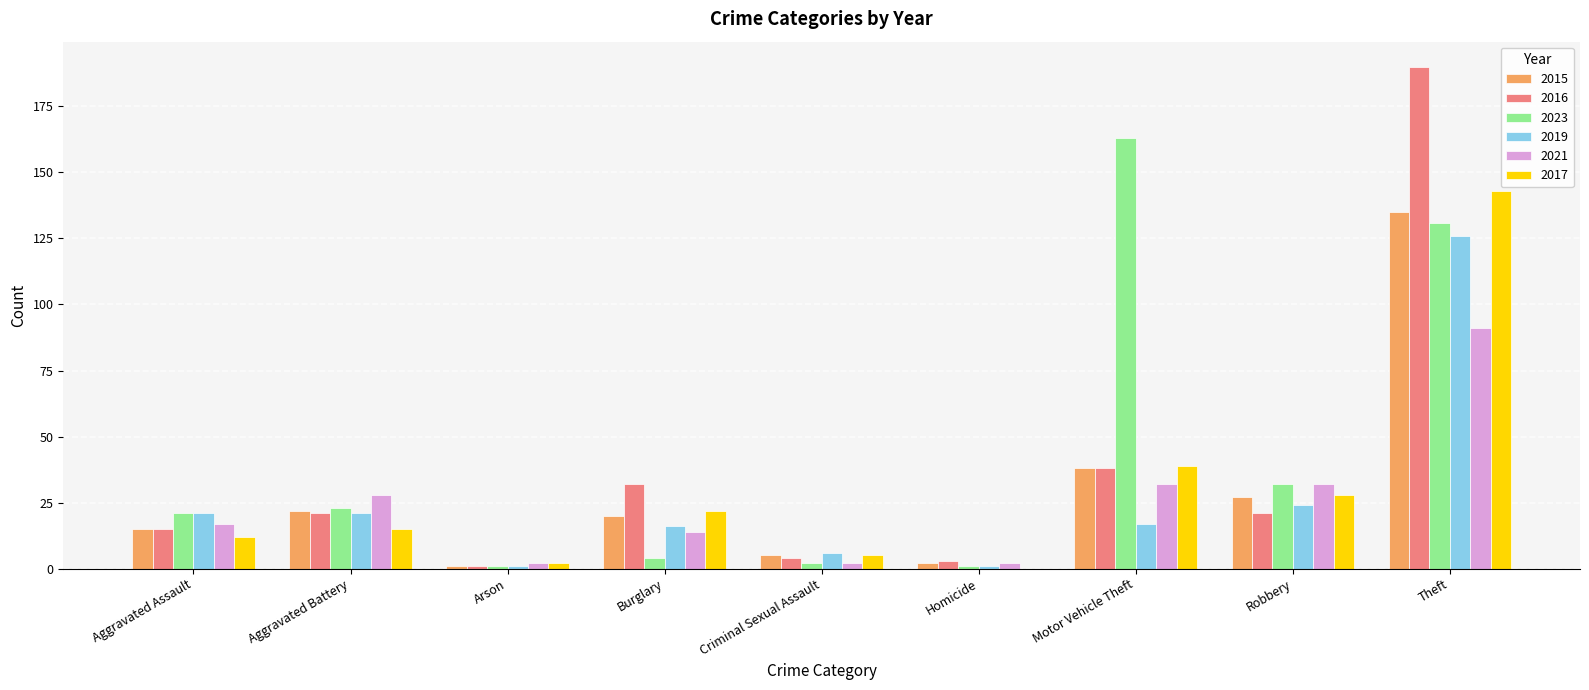

What is the maximum value shown in the chart?

190